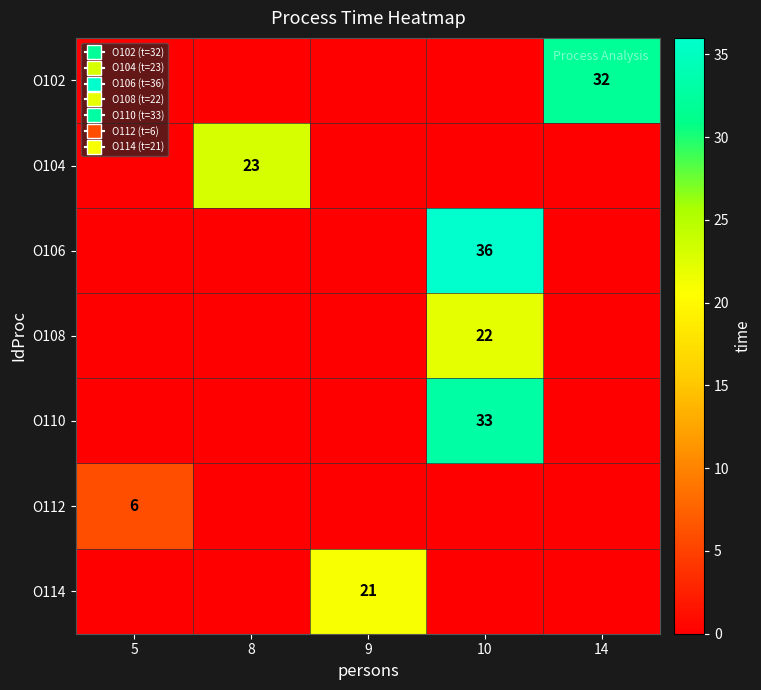

Between 8 and 14, which series saw the biggest shift?

row_0